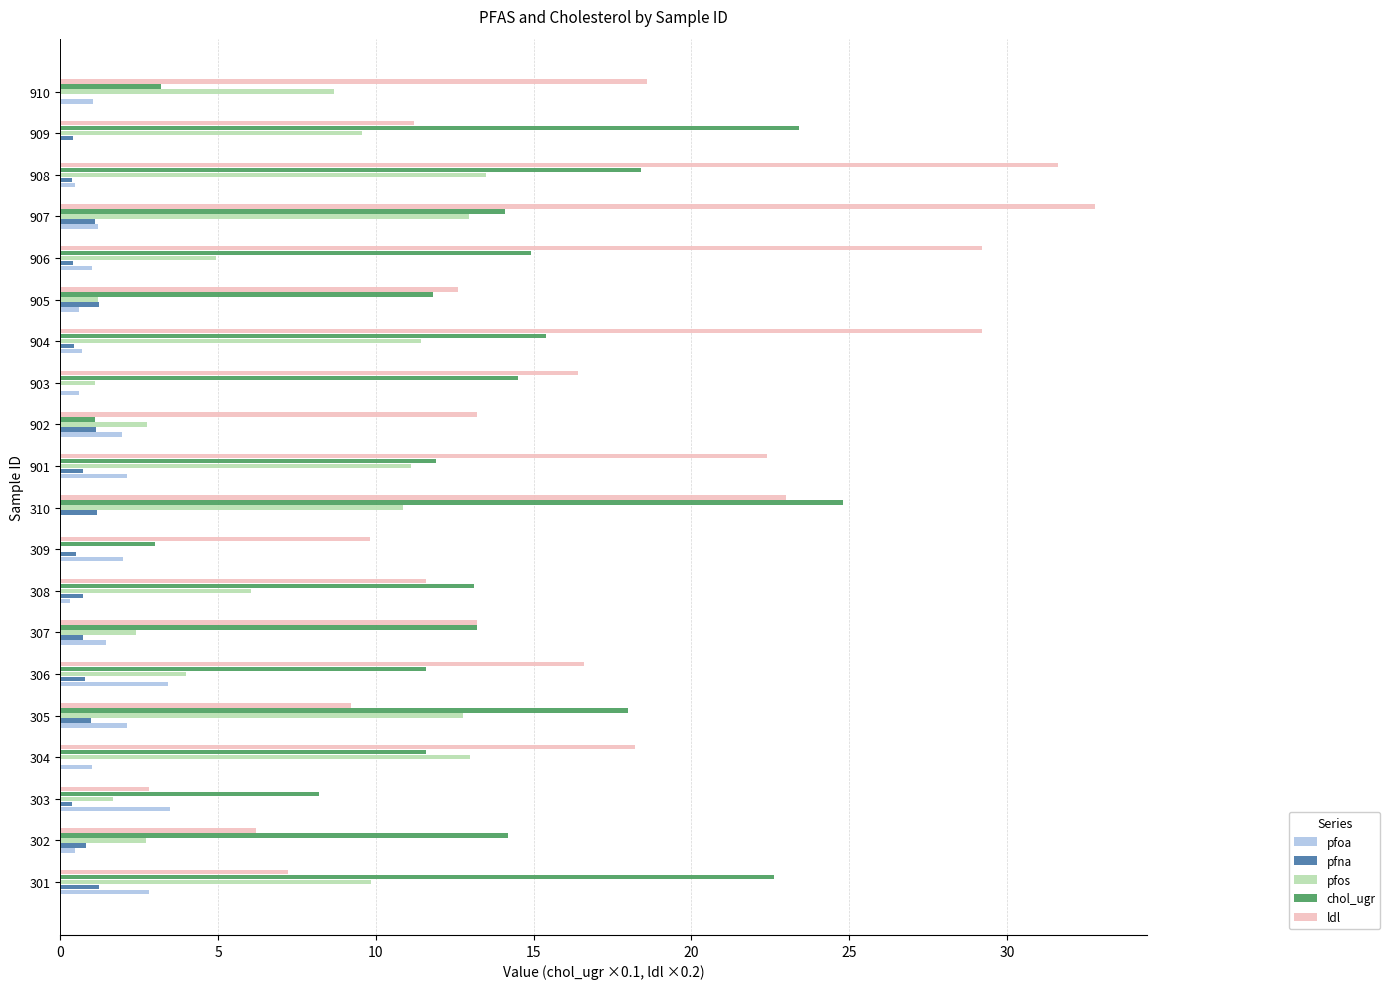

What is the sum of all pfos values?

140.4